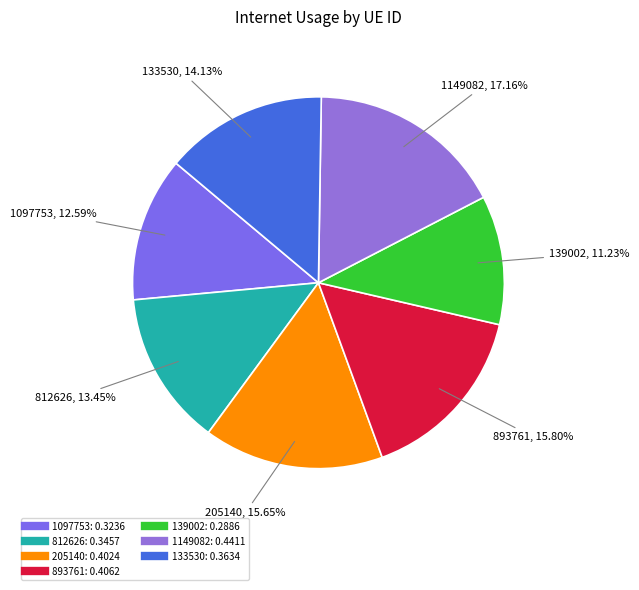

Do 893761 and 812626 together represent more than half of the pie?

No